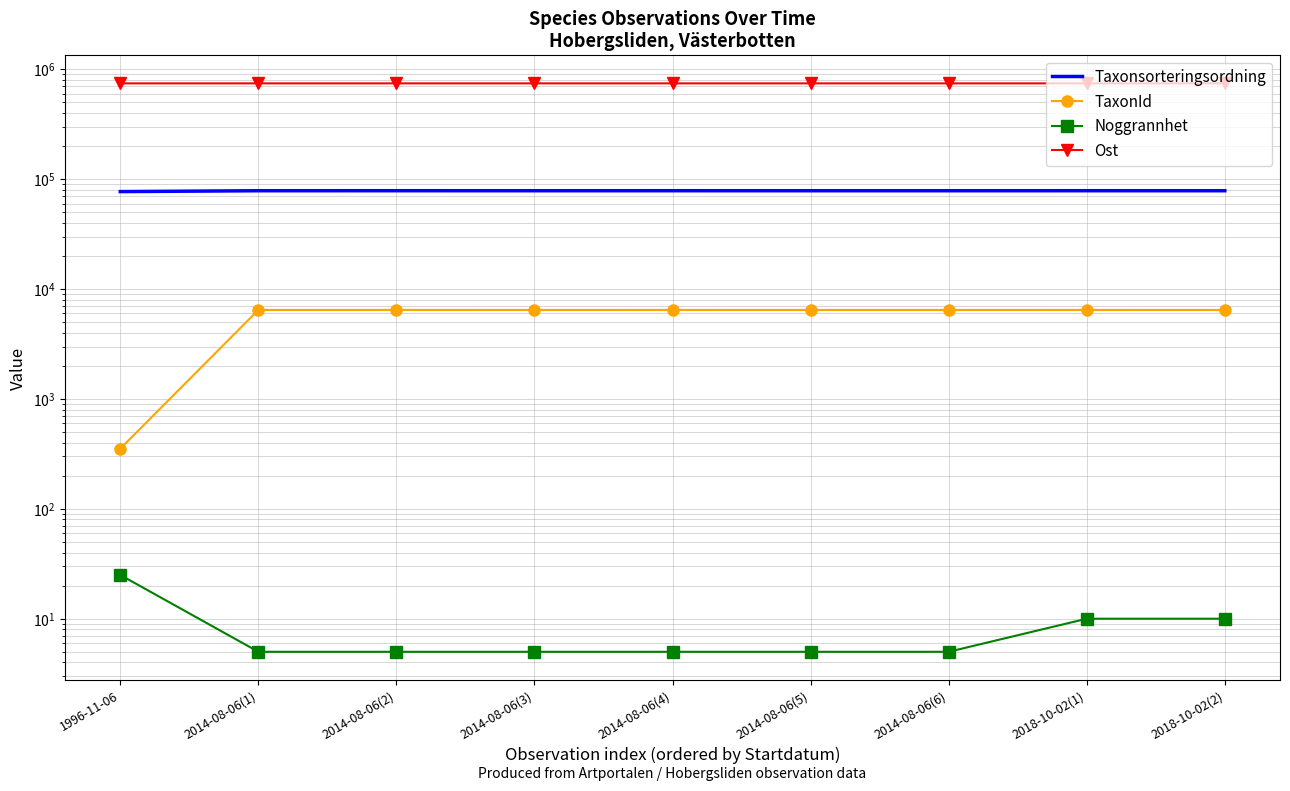

How many data points in Taxonsorteringsordning are above 78569?

3